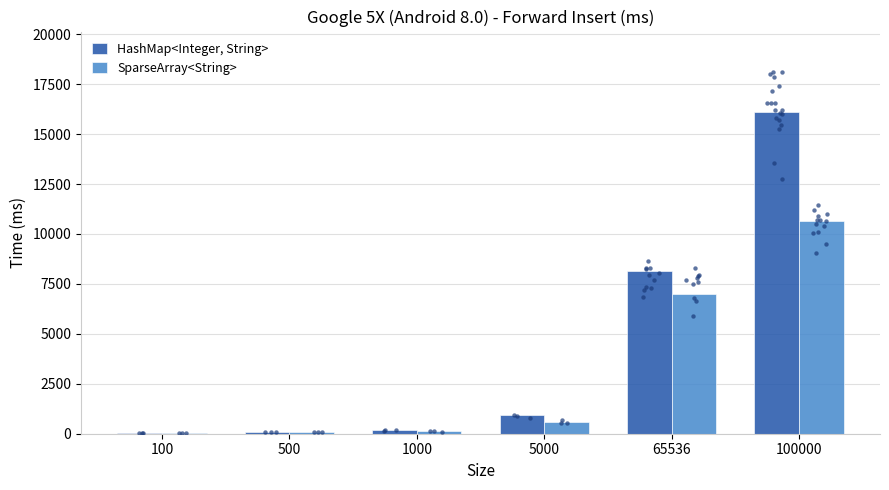

Which series has the largest Y range (max minus min)?

HashMap<Integer, String>